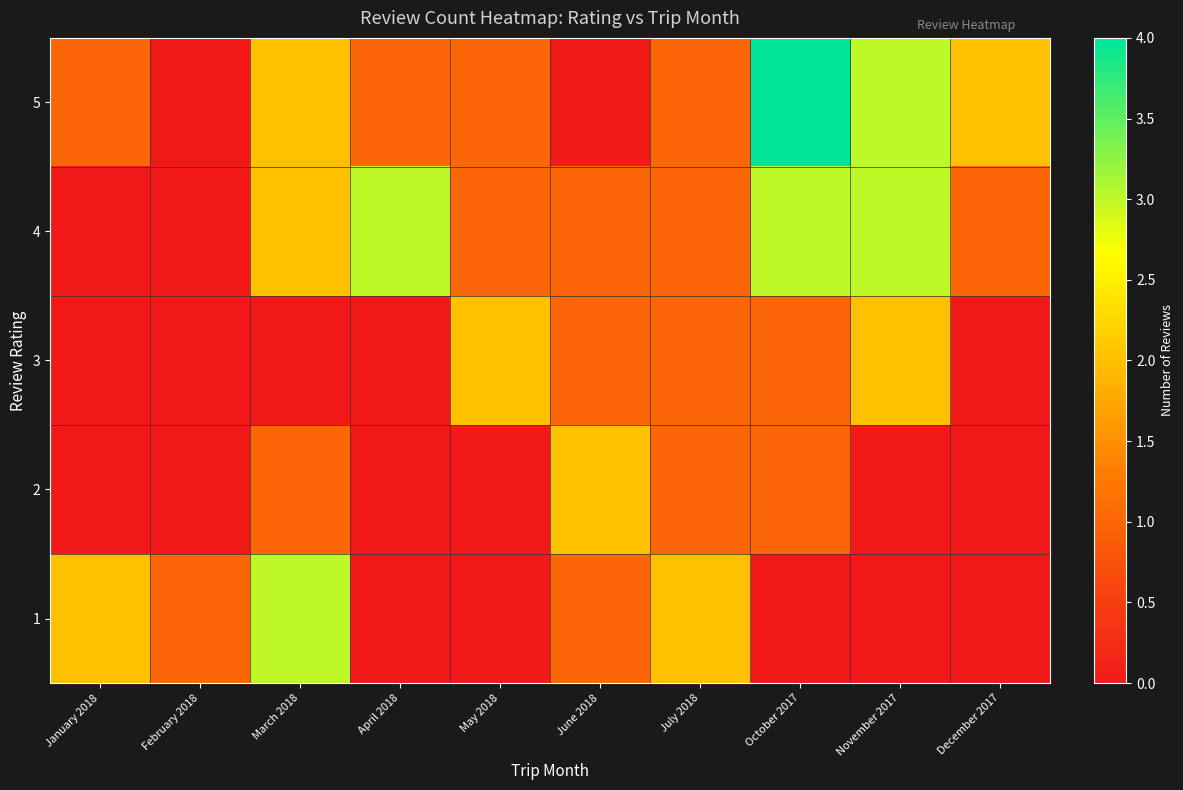

Count the number of categories in the chart.

10